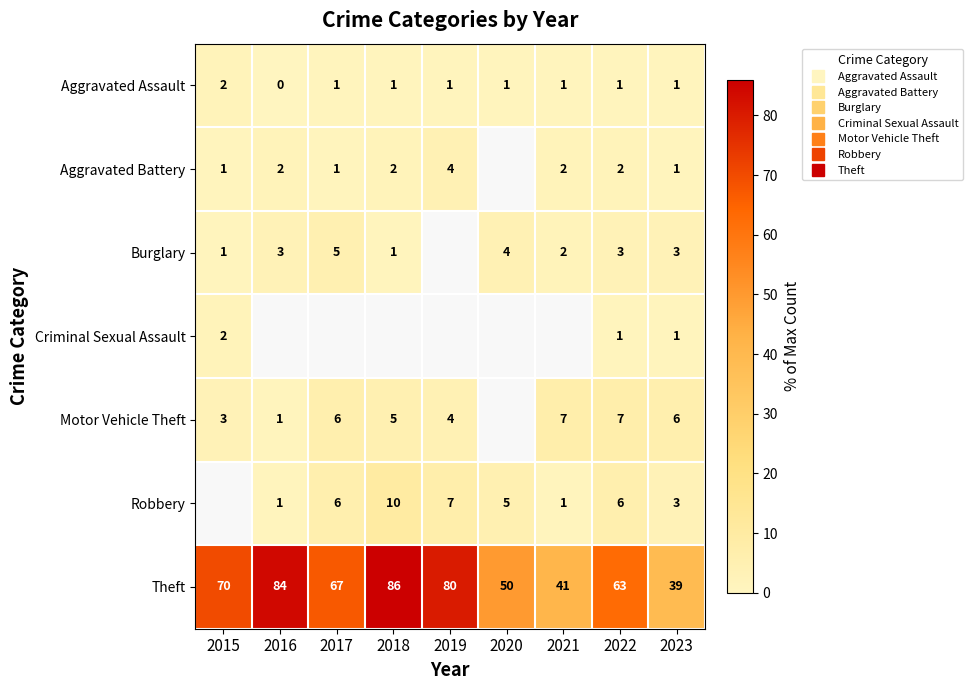

Count the number of categories in the chart.

9